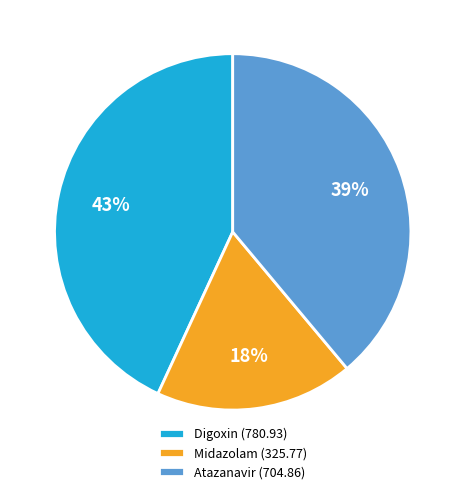

Do Digoxin and Atazanavir together represent more than half of the pie?

Yes